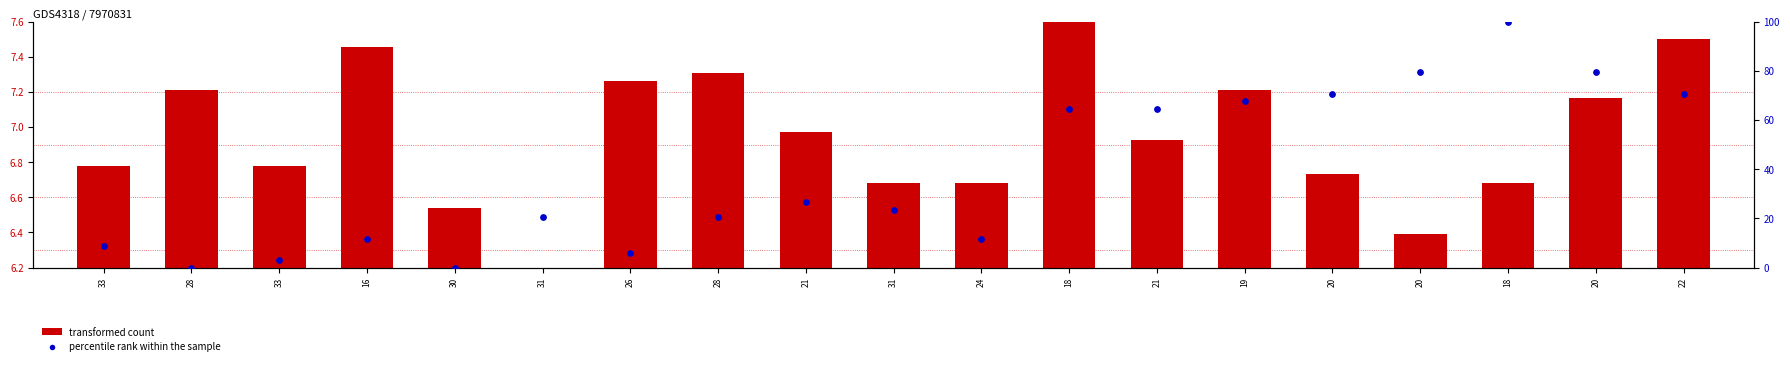

Is the value of percentile rank within the sample (col_1) at 20 greater than the value of transformed count (col_3) at 18?

Yes